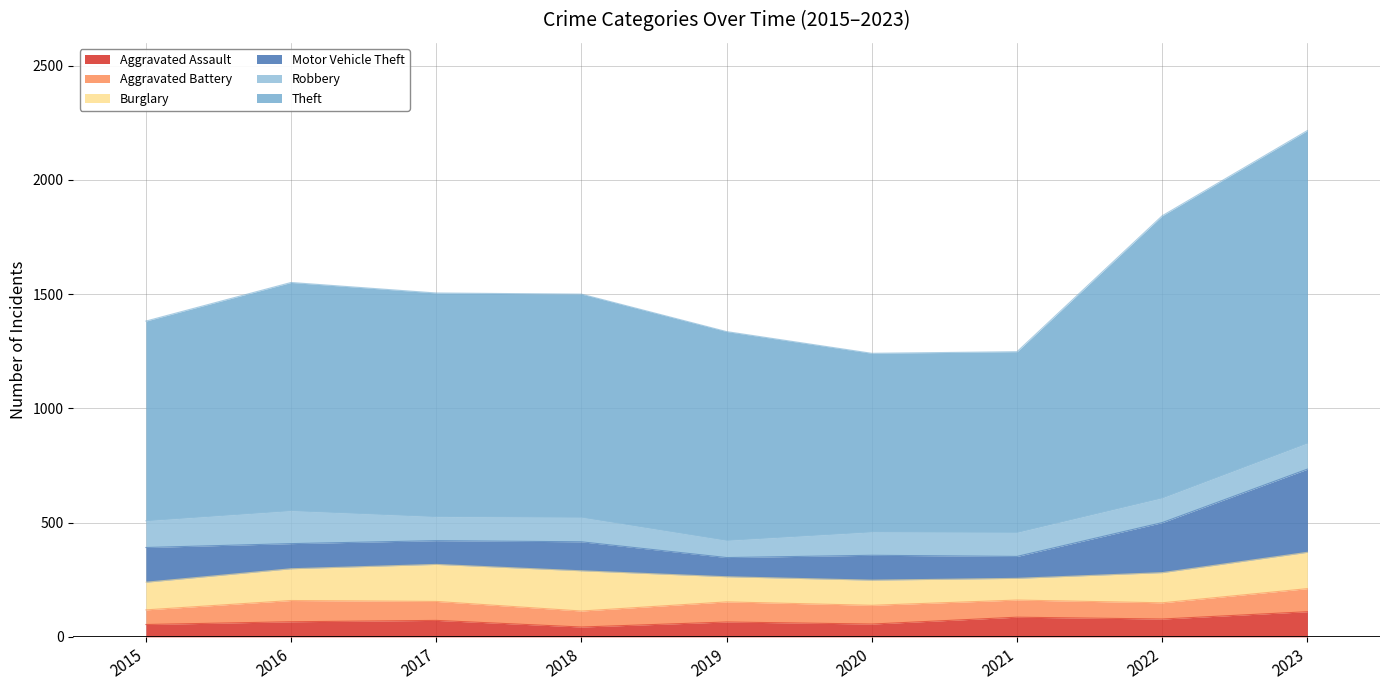

True or false: Burglary has a value of 139 at 2016.

True